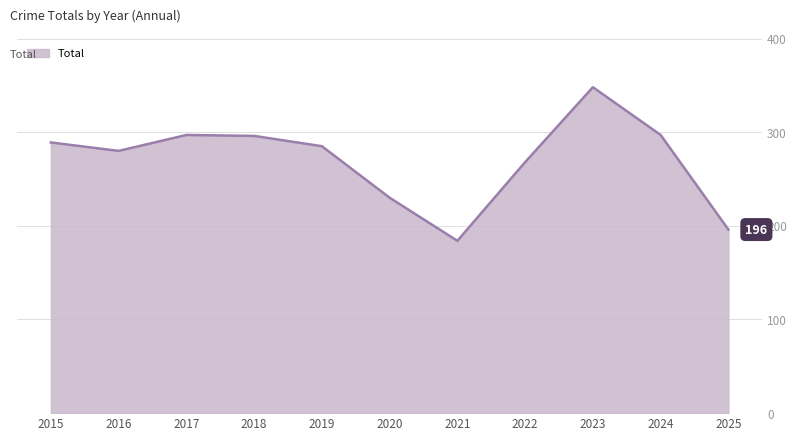

What is the average value?

270